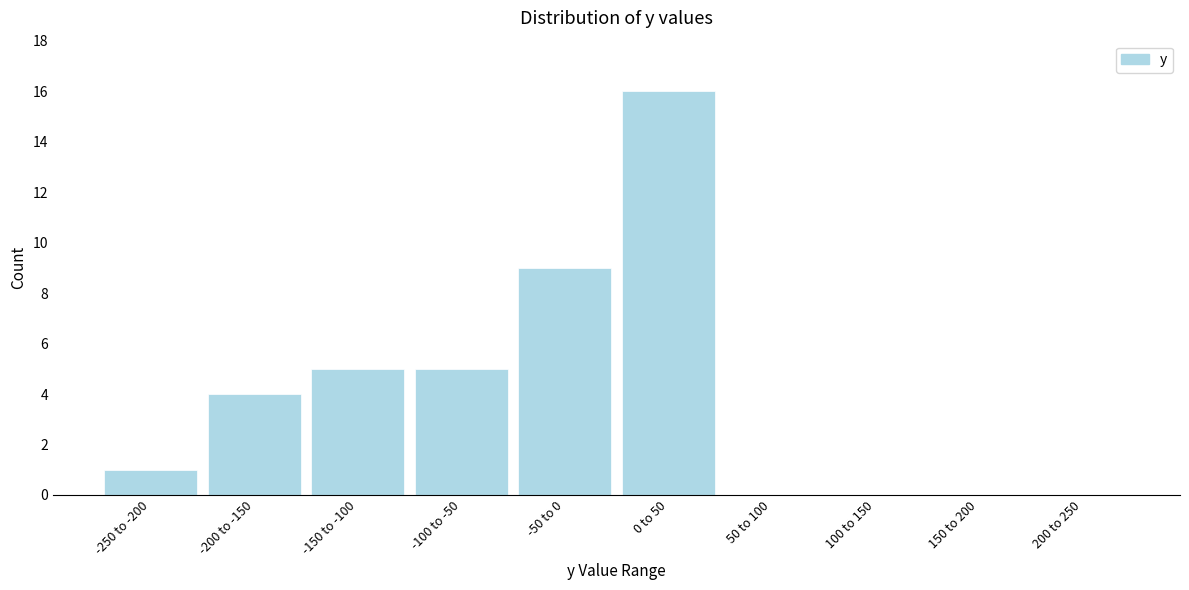

Reading left to right, list all the values displayed in this chart.

-250 to -200=1	-200 to -150=4	-150 to -100=5	-100 to -50=5	-50 to 0=9	0 to 50=16	50 to 100=0	100 to 150=0	150 to 200=0	200 to 250=0